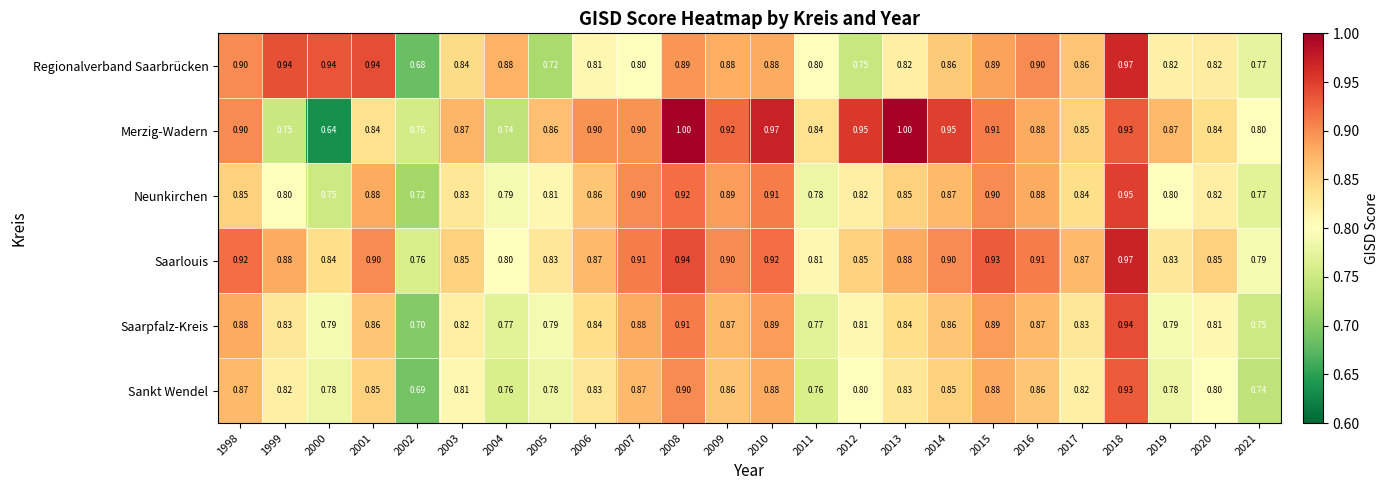

How many data points does each series have?

24